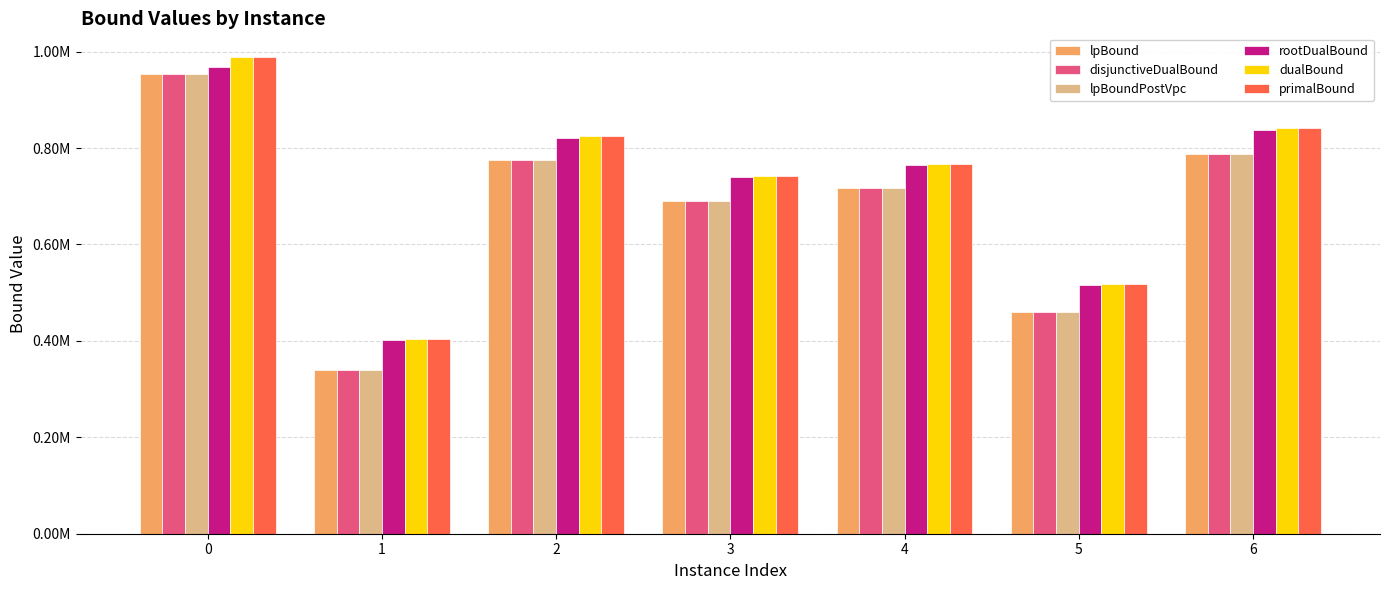

Which category has the lowest value in the lpBoundPostVpc series?

1